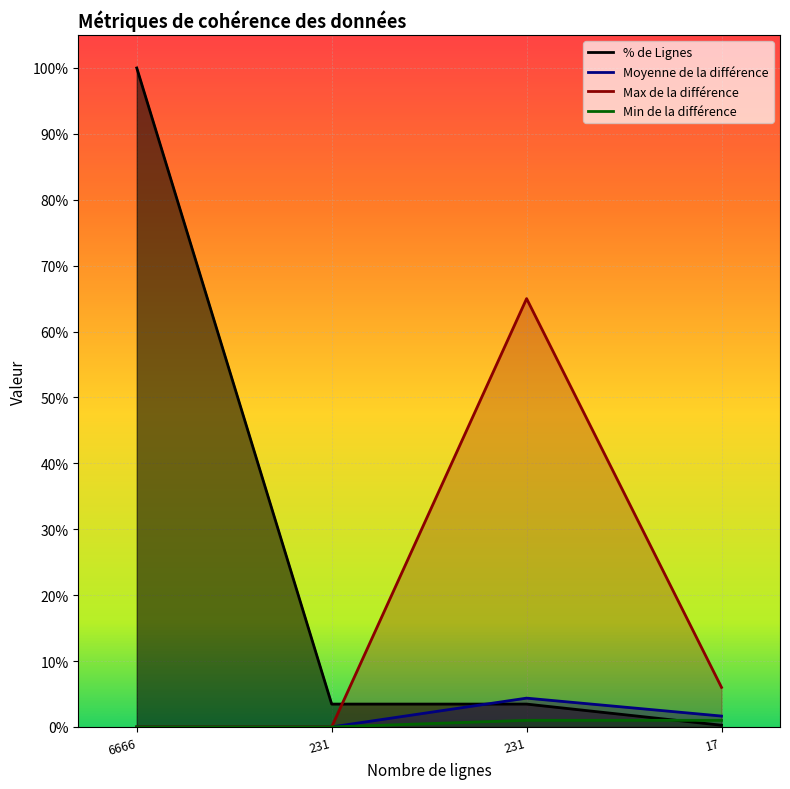

True or false: the data shows 100.0 at 6666.

True